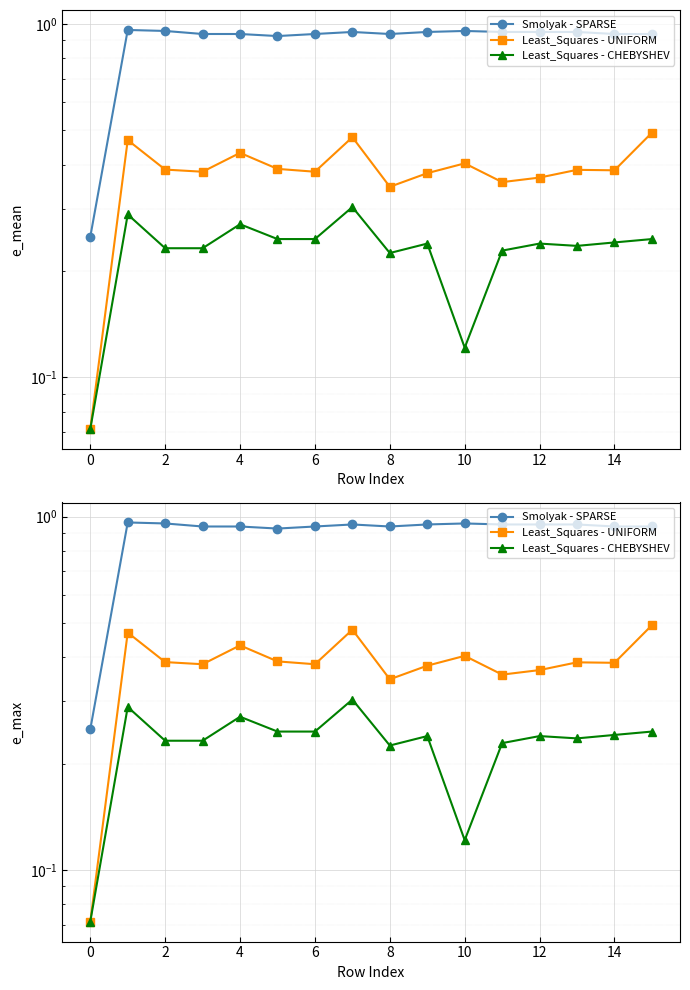

Which series has the largest total across all categories?

Smolyak - SPARSE